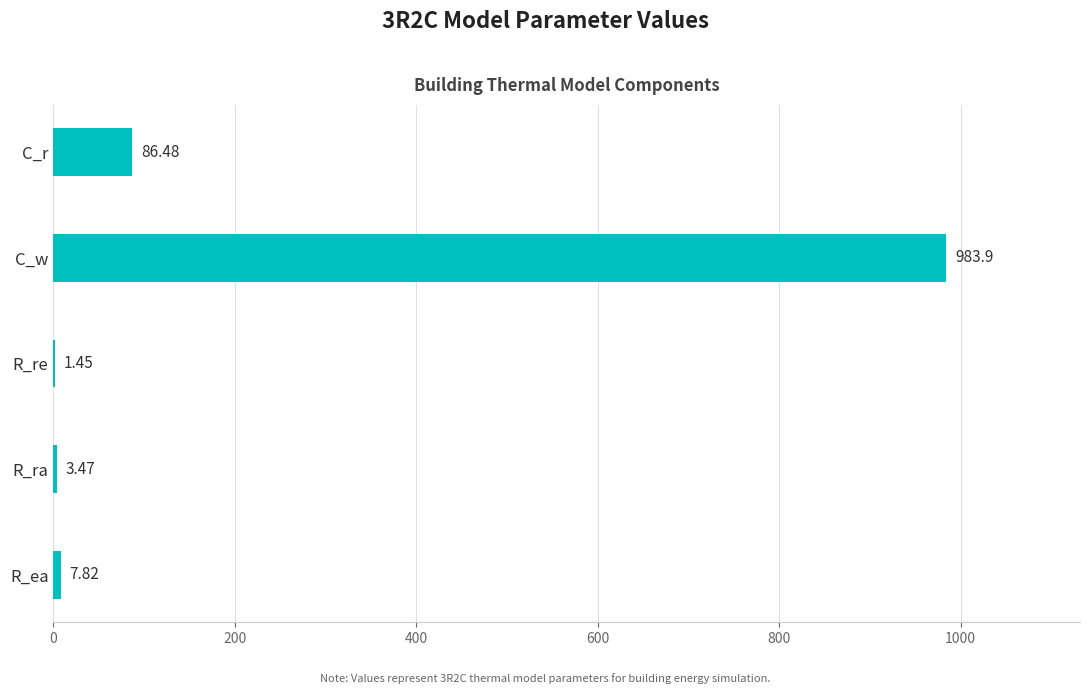

What is the sum of the values at R_ra and R_ea?

11.3